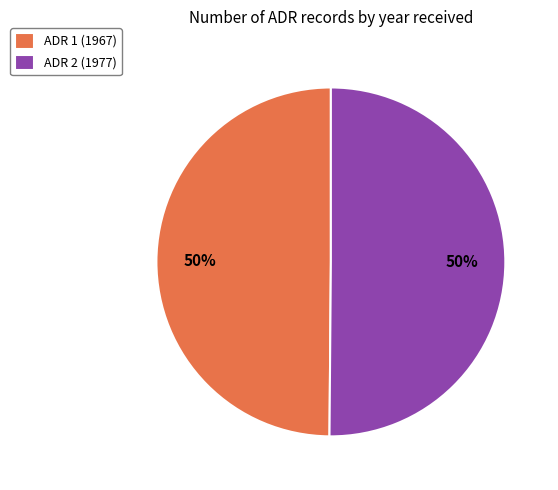

To the nearest percent, what is the average slice percentage?

50%